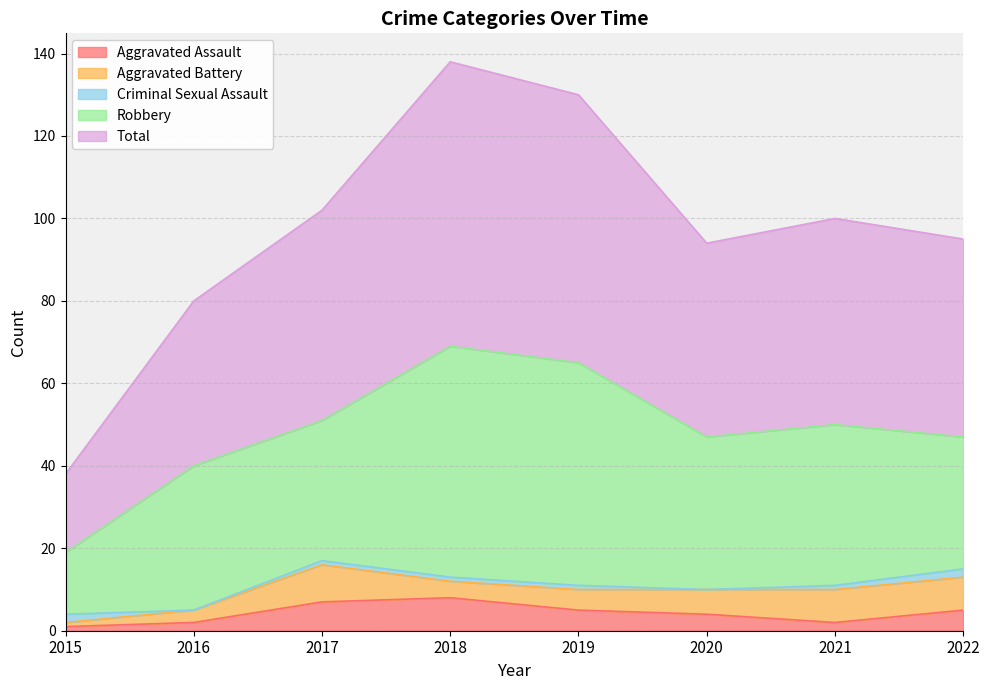

The Criminal Sexual Assault series shows 1 at 2018. True or false?

True